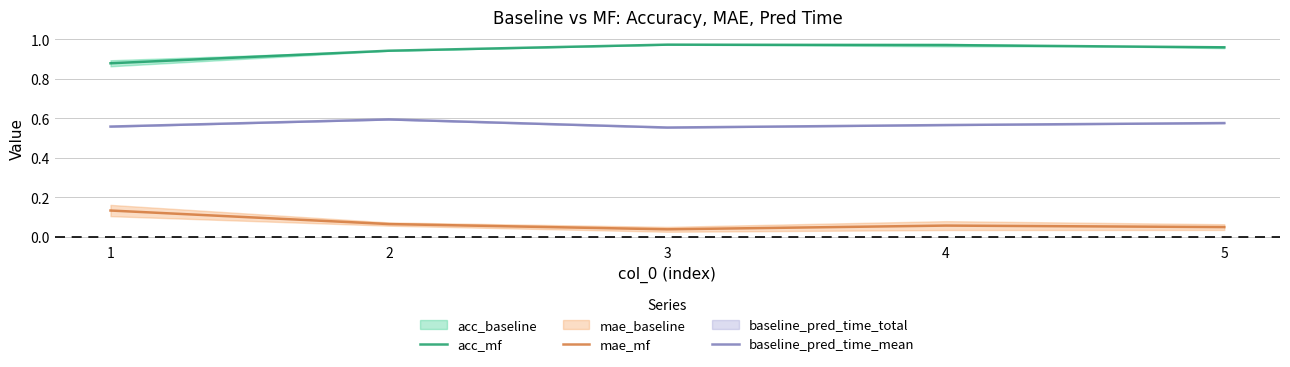

Rank the categories by acc_mf value from lowest to highest.

1, 2, 5, 4, 3